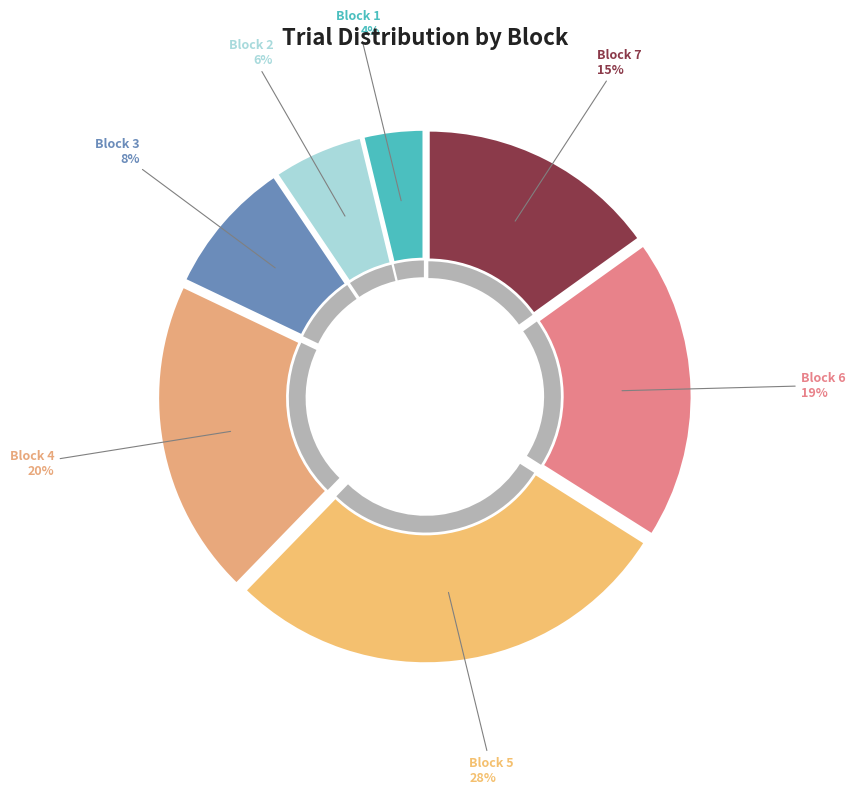

Which category has the biggest portion of the pie?

Block 5